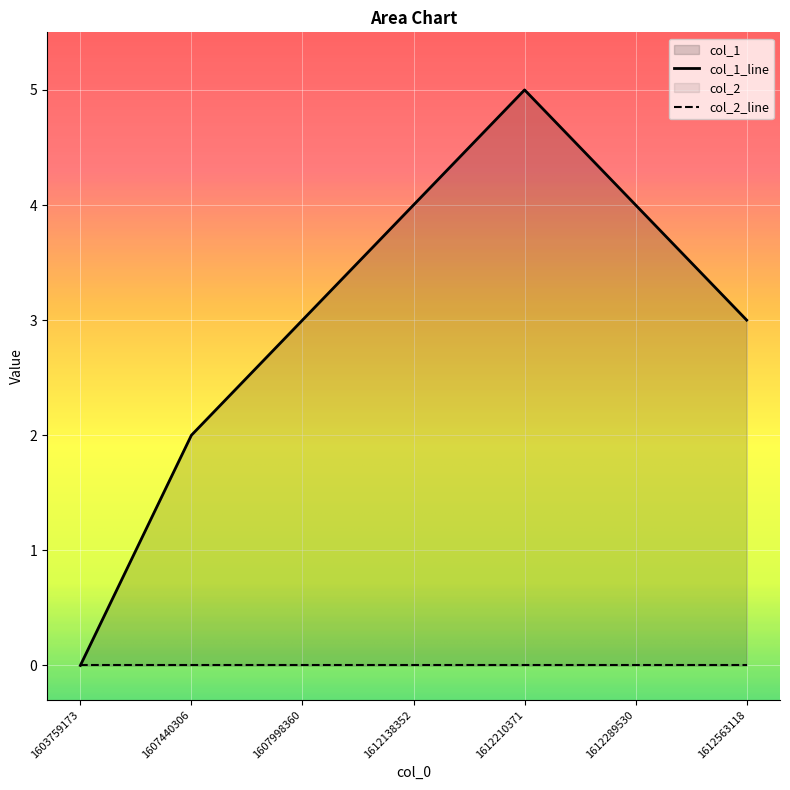

How many positive values are there?

6